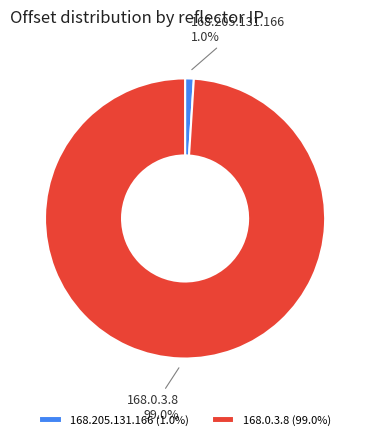

How much of the chart is everything except 168.205.131.166?

99.0%